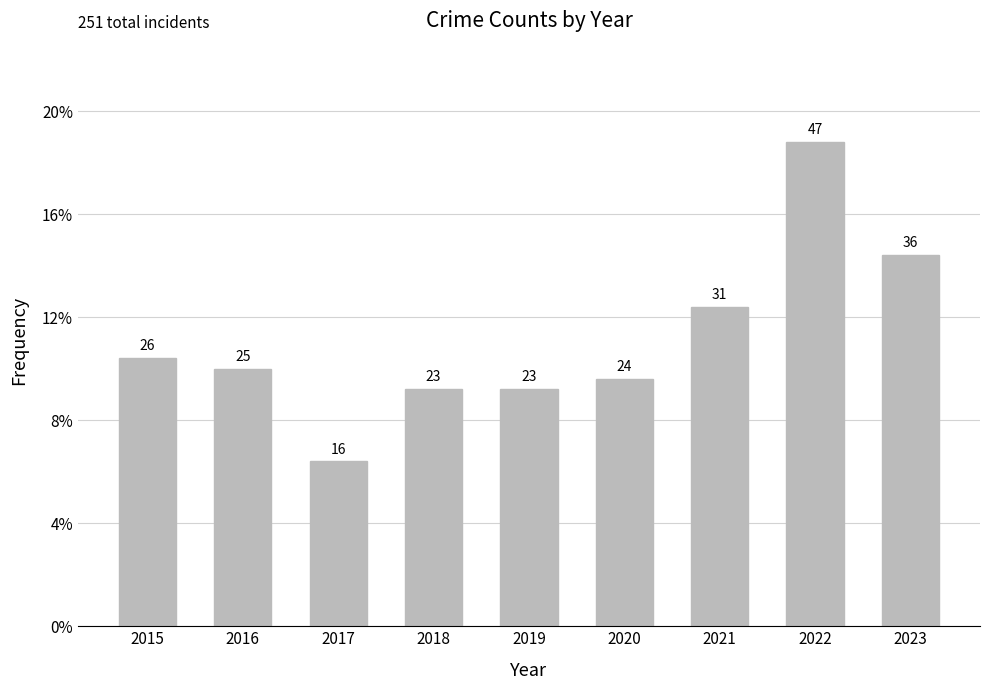

How many distinct data groups are displayed?

1